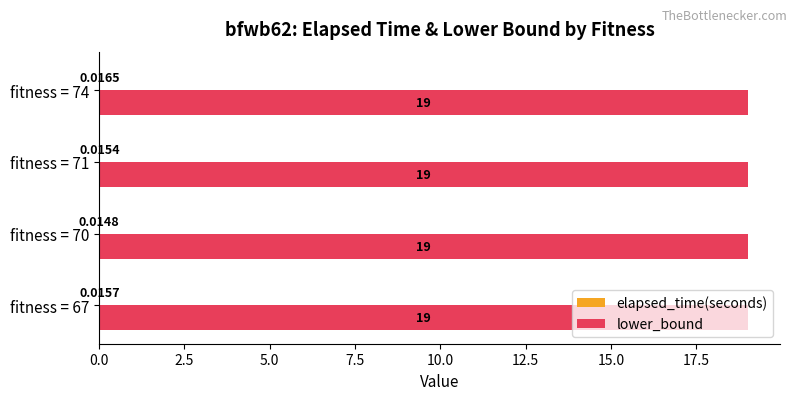

Which series has the largest total across all categories?

lower_bound